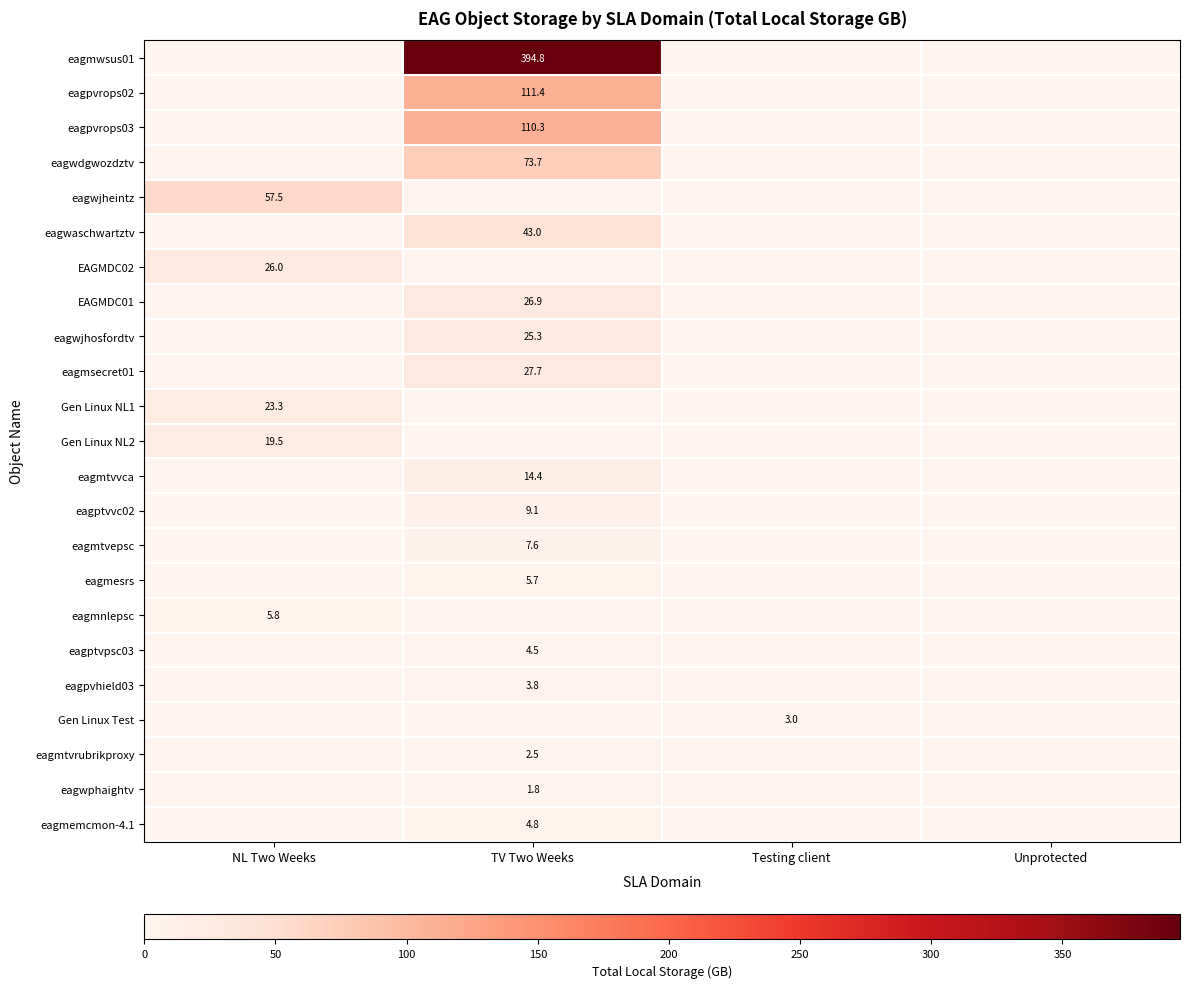

Is it true that eagptvpsc03 equals 4.5 at TV Two Weeks?

True